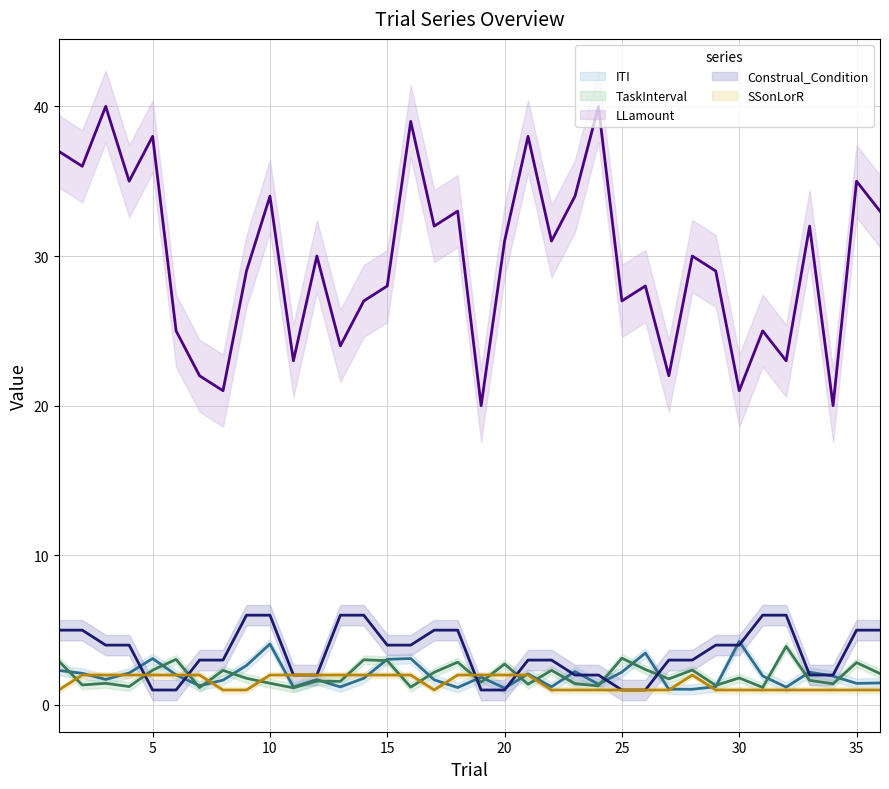

Reading left to right, transcribe all the data shown in this chart.

ITI: 2.3	2.1	1.7	2.1	3.1	2.0	1.3	1.7	2.6	4.1	1.2	1.7	1.2	1.8	3.1	3.1	1.7	1.2	1.9	1.1	2.1	1.2	2.2	1.4	2.2	3.5	1.1	1.0	1.2	4.2	1.9	1.2	2.2	1.9	1.4	1.5
TaskInterval: 2.9	1.3	1.4	1.2	2.3	3.0	1.2	2.3	1.8	1.5	1.1	1.6	1.6	3.0	3.0	1.2	2.2	2.9	1.5	2.7	1.4	2.3	1.4	1.3	3.1	2.4	1.7	2.3	1.3	1.8	1.2	3.9	1.6	1.4	2.8	2.1
LLamount: 37.0	36.0	40.0	35.0	38.0	25.0	22.0	21.0	29.0	34.0	23.0	30.0	24.0	27.0	28.0	39.0	32.0	33.0	20.0	31.0	38.0	31.0	34.0	40.0	27.0	28.0	22.0	30.0	29.0	21.0	25.0	23.0	32.0	20.0	35.0	33.0
Construal_Condition: 5.0	5.0	4.0	4.0	1.0	1.0	3.0	3.0	6.0	6.0	2.0	2.0	6.0	6.0	4.0	4.0	5.0	5.0	1.0	1.0	3.0	3.0	2.0	2.0	1.0	1.0	3.0	3.0	4.0	4.0	6.0	6.0	2.0	2.0	5.0	5.0
SSonLorR: 1.0	2.0	2.0	2.0	2.0	2.0	2.0	1.0	1.0	2.0	2.0	2.0	2.0	2.0	2.0	2.0	1.0	2.0	2.0	2.0	2.0	1.0	1.0	1.0	1.0	1.0	1.0	2.0	1.0	1.0	1.0	1.0	1.0	1.0	1.0	1.0